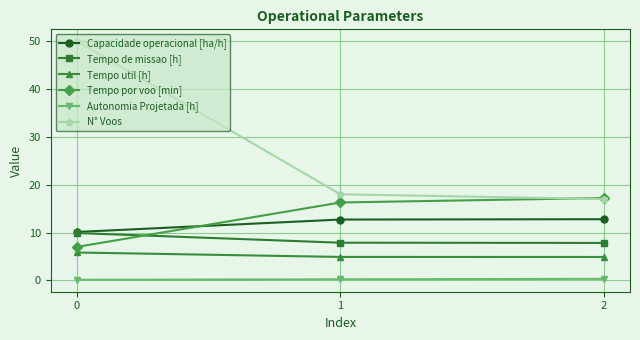

How many values in the Capacidade operacional [ha/h] series are below 12?

1